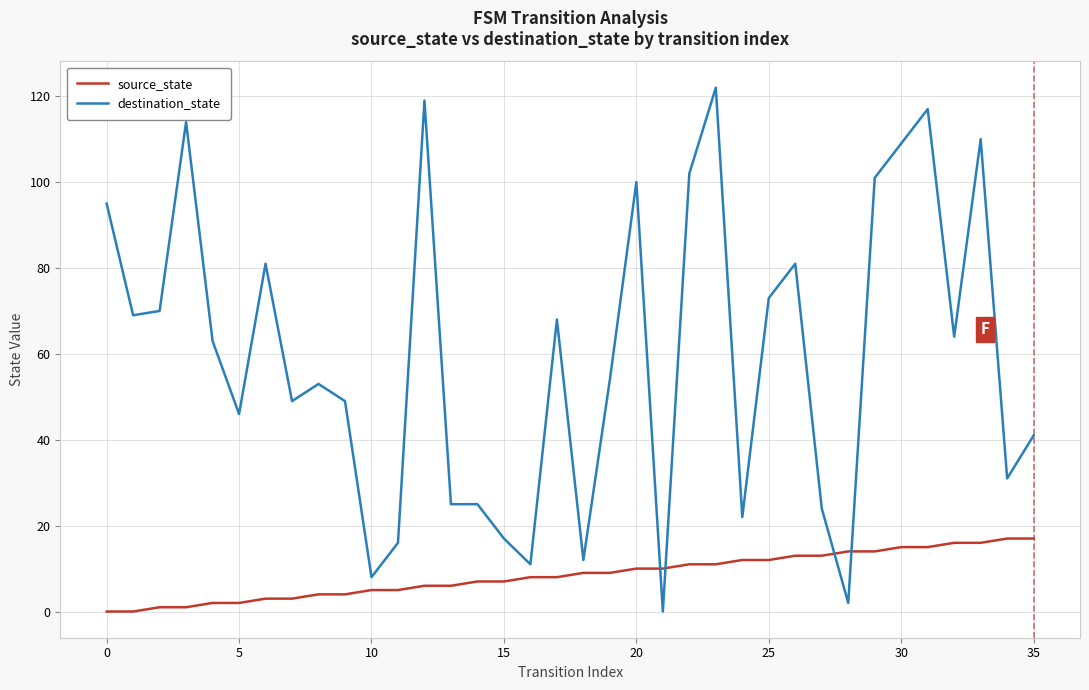

How many times do source_state and destination_state cross each other?

4